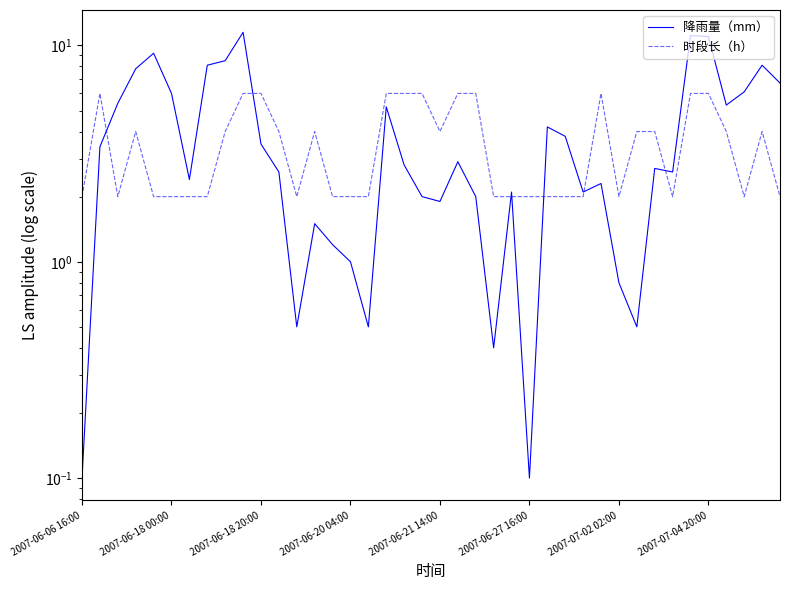

What is the maximum value for 降雨量（mm）?

11.5